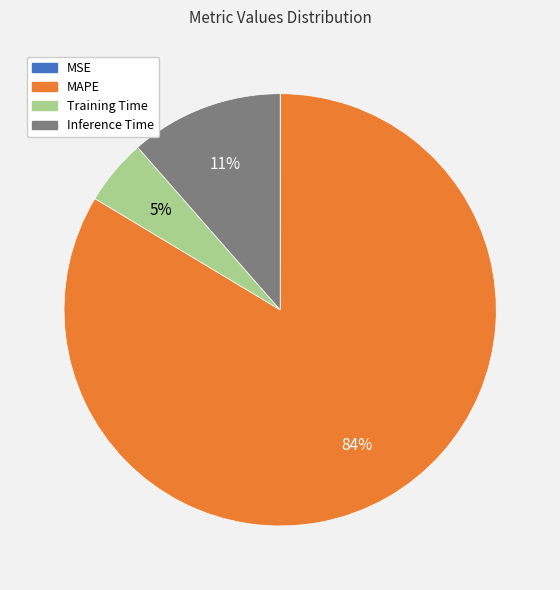

To the nearest percent, what is the average slice percentage?

25%